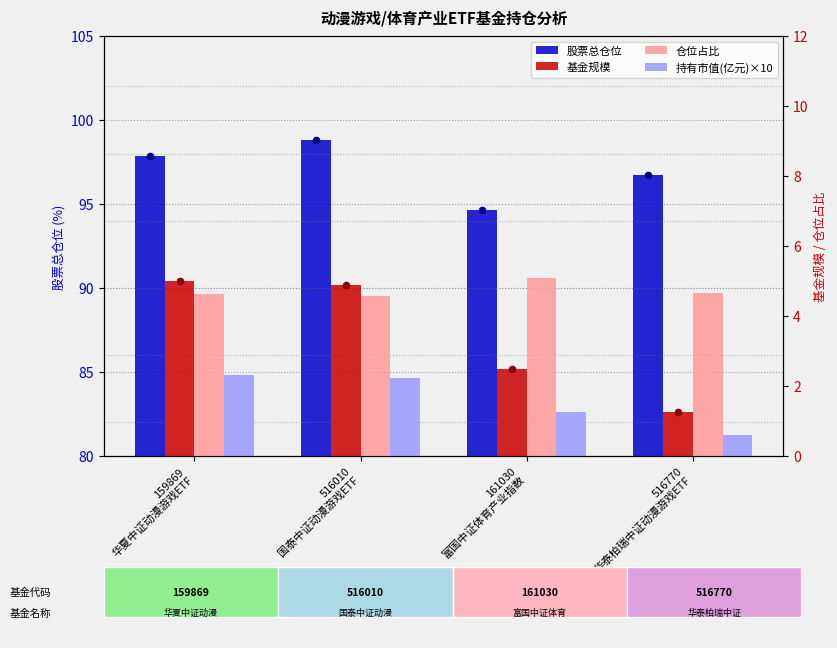

Is the value of 基金规模 at 516010
国泰中证动漫游戏ETF greater than the value of 股票总仓位 at 516770
华泰柏瑞中证动漫游戏ETF?

No